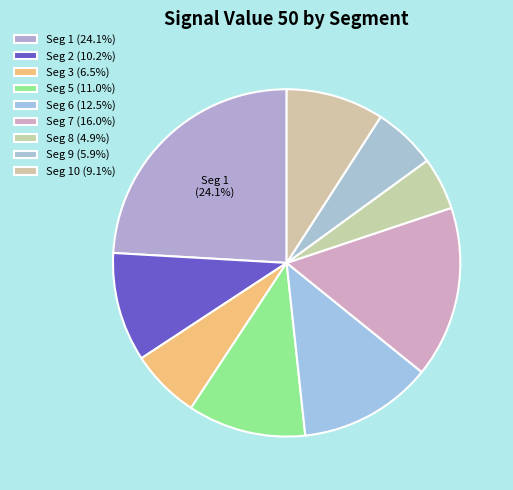

How many slices are in this pie chart?

9